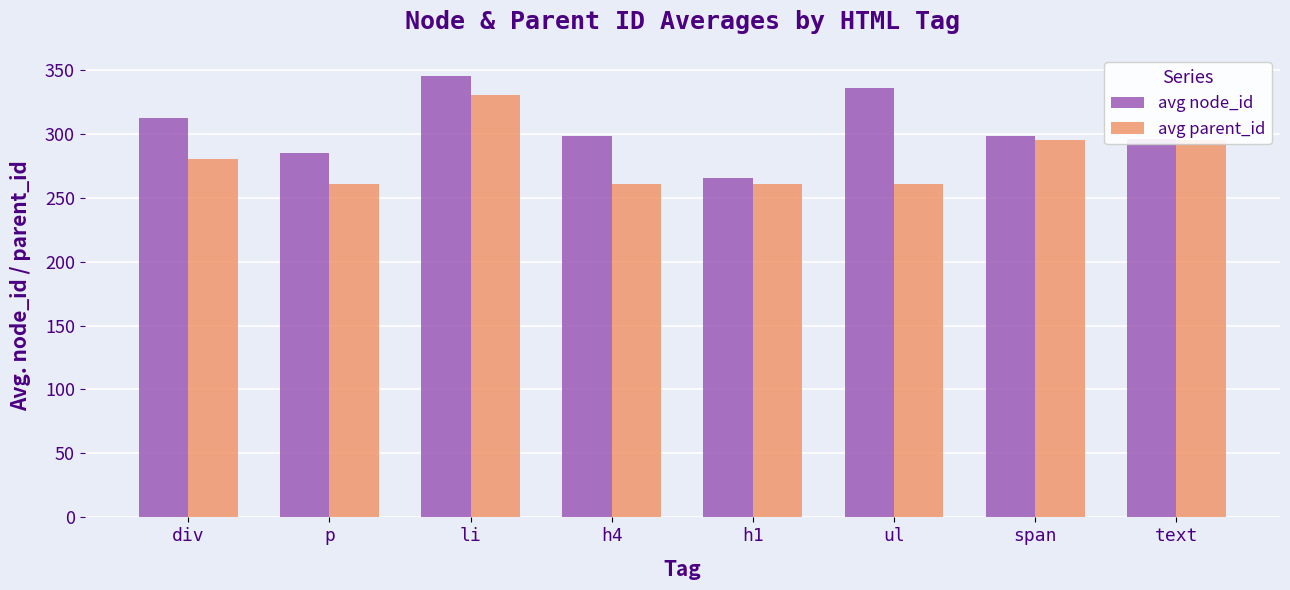

Which category has the highest value in the avg node_id series?

li